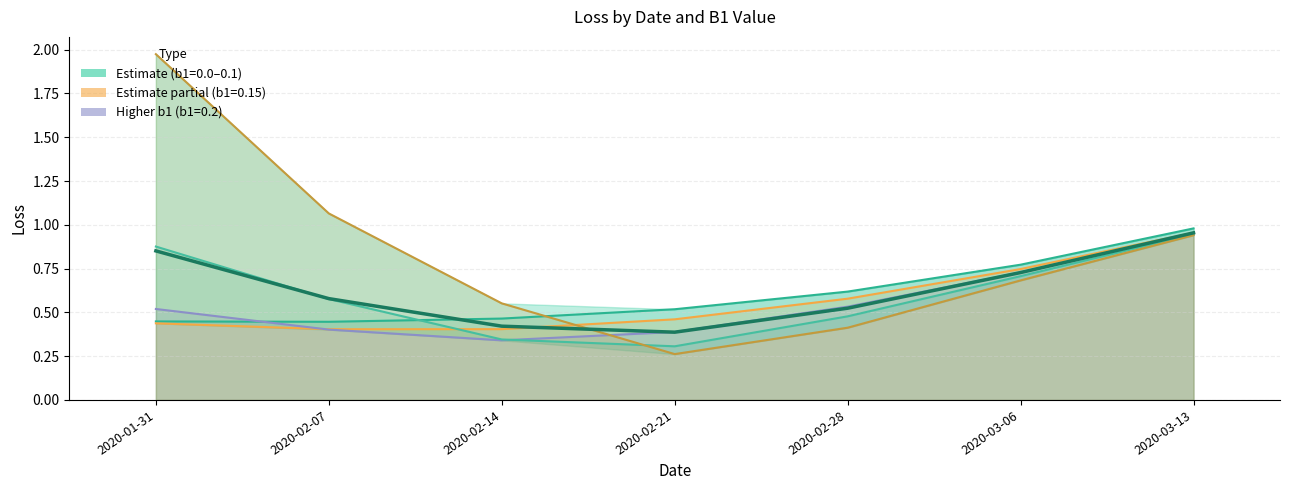

What position from the left is 2020-03-13?

7